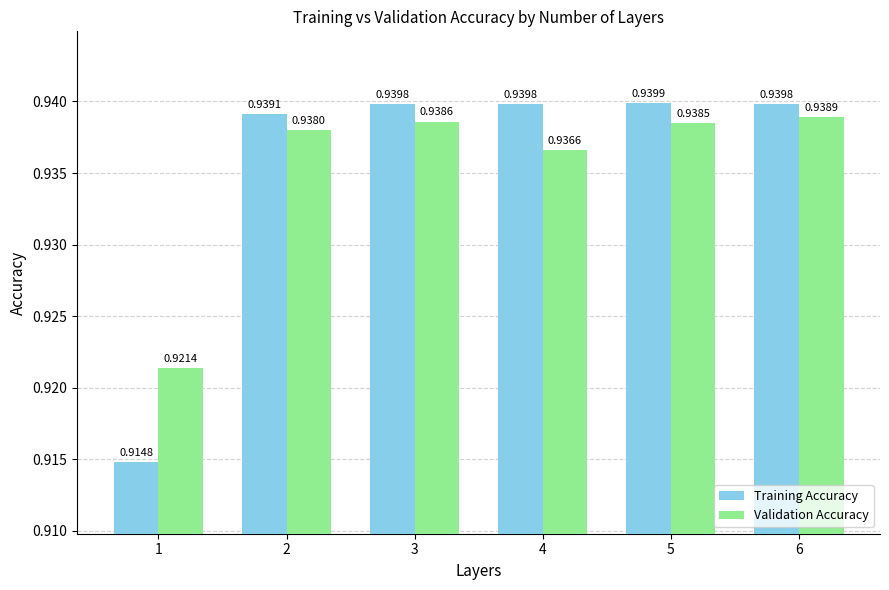

Does the chart contain stacked bars?

No